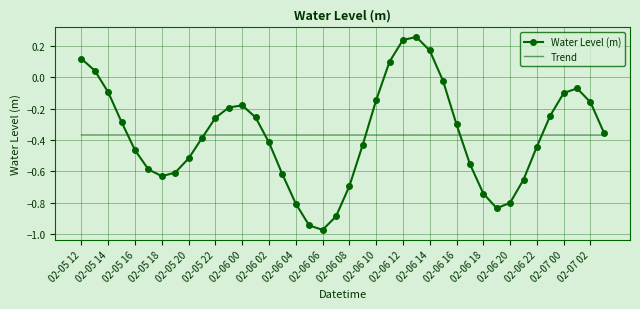

List the series in order of their peak value, lowest first.

Trend, Water Level (m)